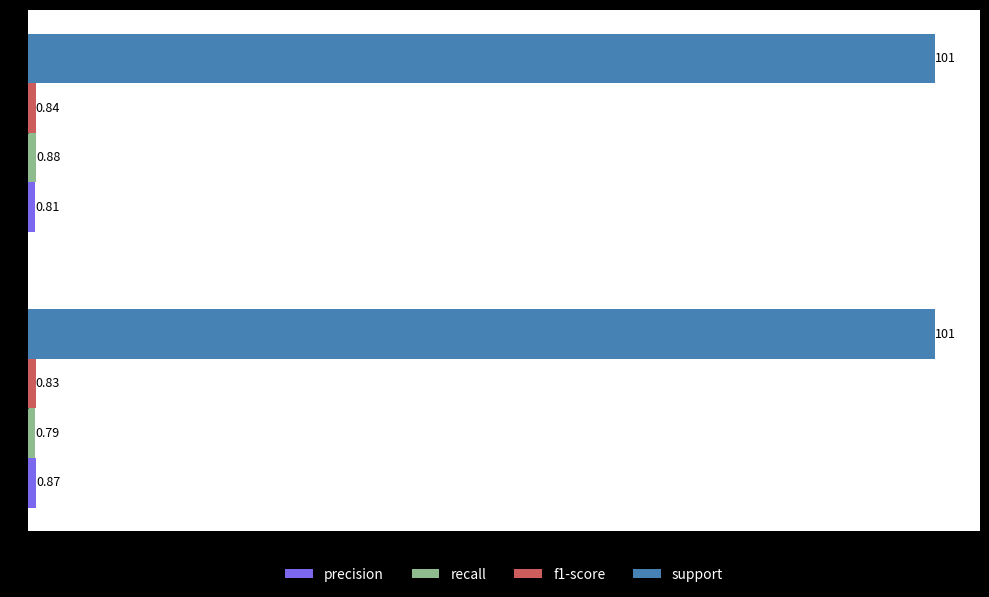

What is the sum of all support values?

202.0